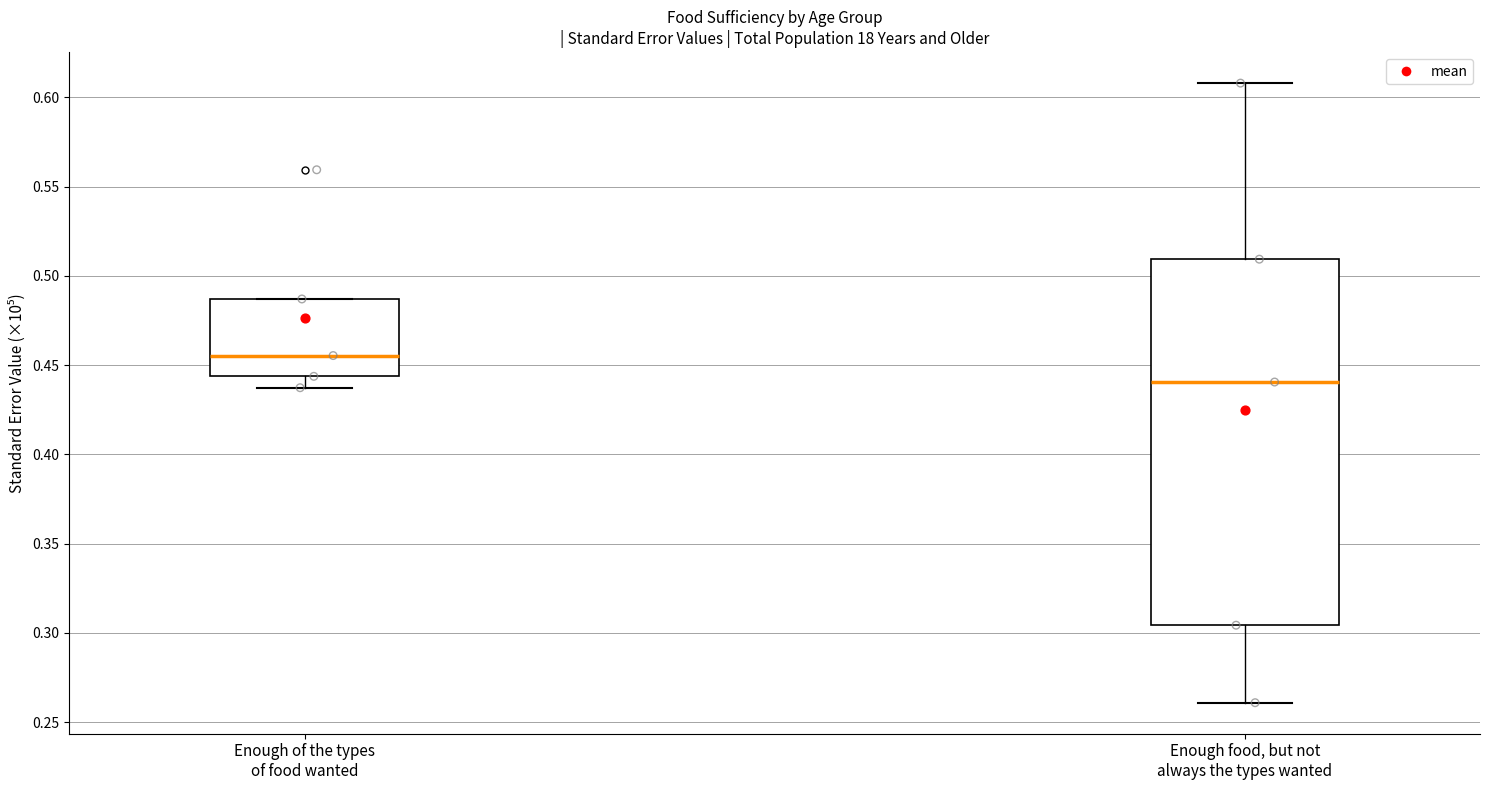

Reading left to right, read every box against the y-axis: the position of its median line, the range the box covers, and the ends of its whiskers. The values are not printed on the chart, so give them approximately, as read against the axis.

Enough of the types of food wanted: median 0.455, box 0.445 to 0.485, whiskers 0.435 to 0.485
Enough food, but not always the types wanted: median 0.440, box 0.305 to 0.510, whiskers 0.260 to 0.610